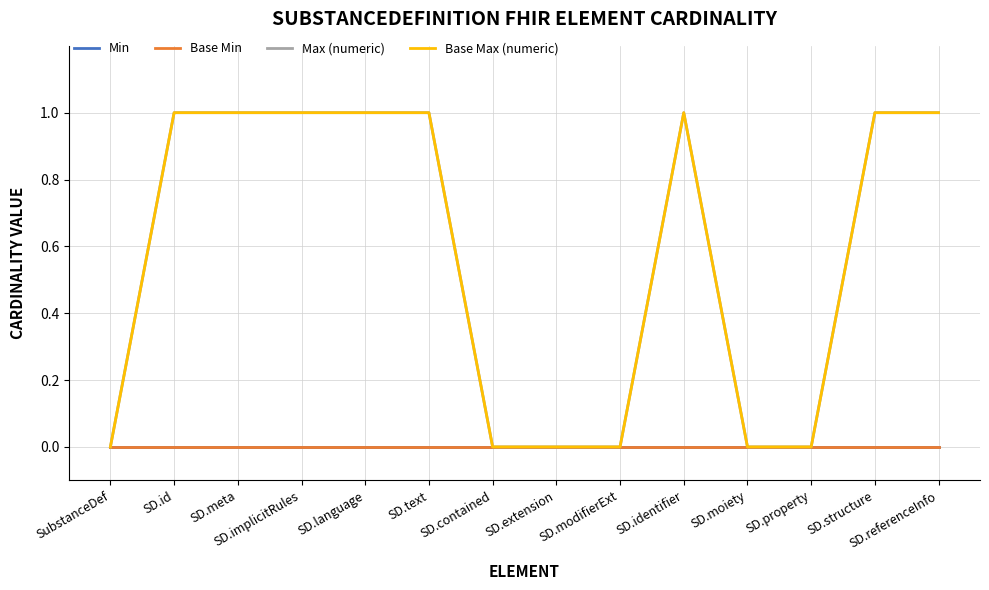

Rank the series at SD.identifier from lowest to highest value.

Min, Base Min, Max (numeric), Base Max (numeric)